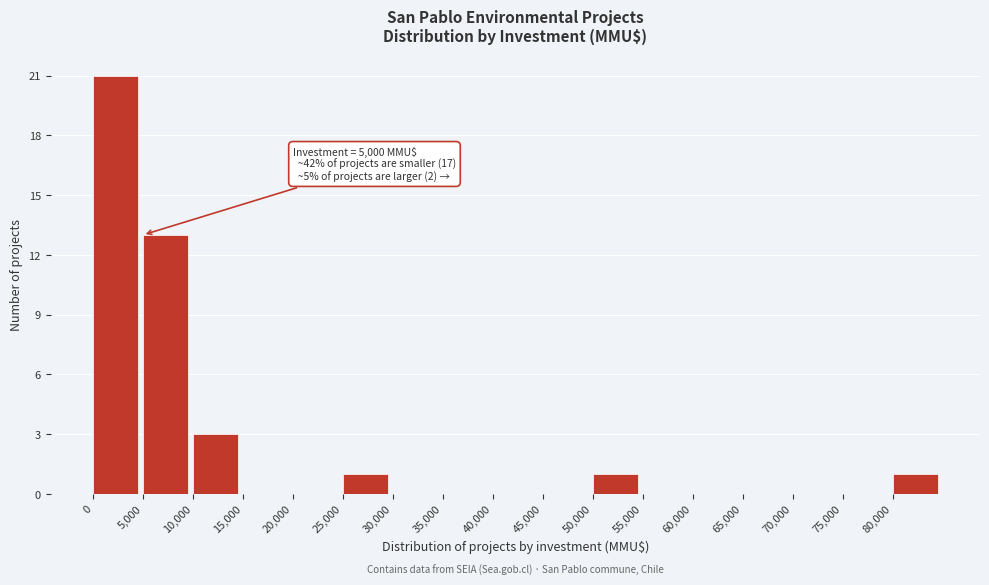

Which range on the x-axis has the tallest bar?

0 to 5000